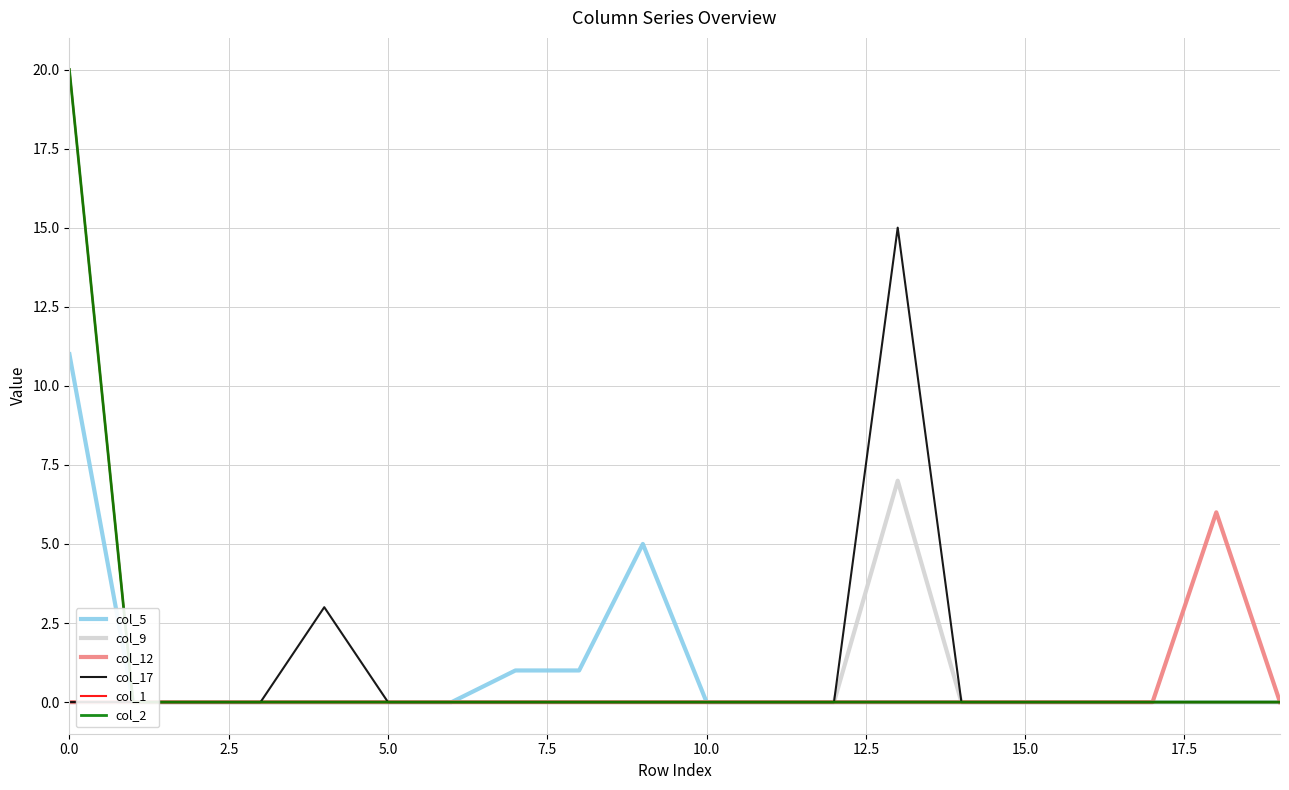

What are all the series names shown in the legend?

col_5, col_9, col_12, col_17, col_1, col_2